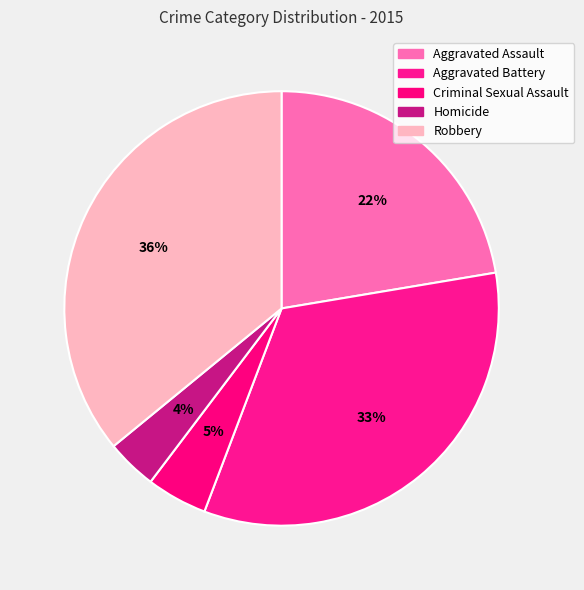

The Aggravated Assault slice represents 11% of the pie. True or false?

False